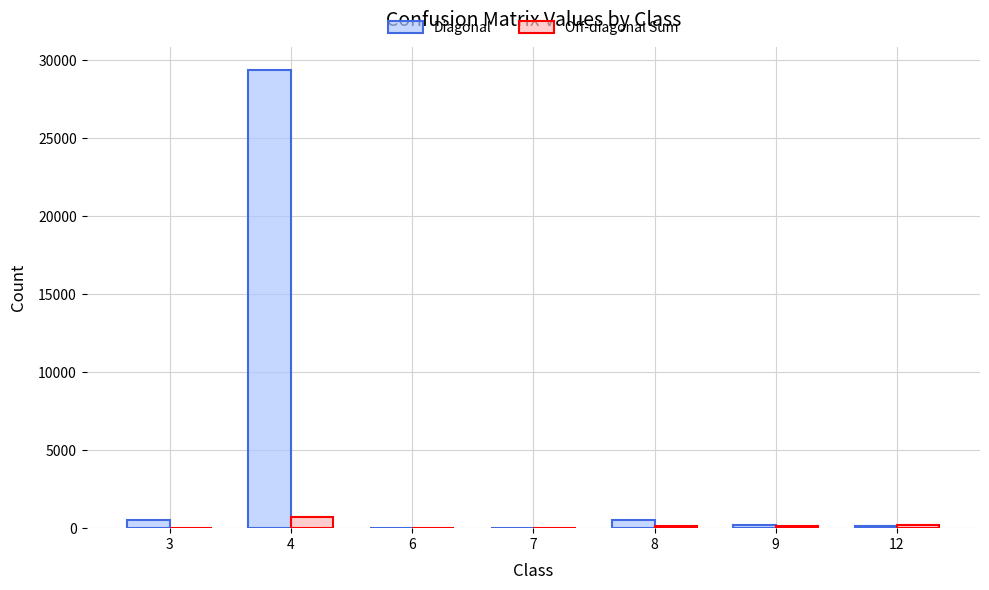

Which series changed the most between 4 and 8?

Diagonal